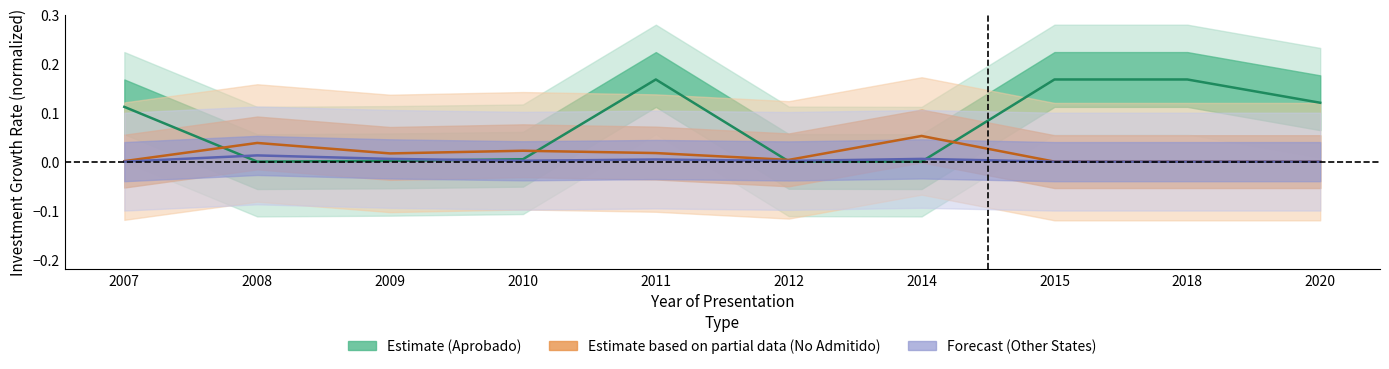

How many values in the Forecast (Other States) series exceed 0?

6